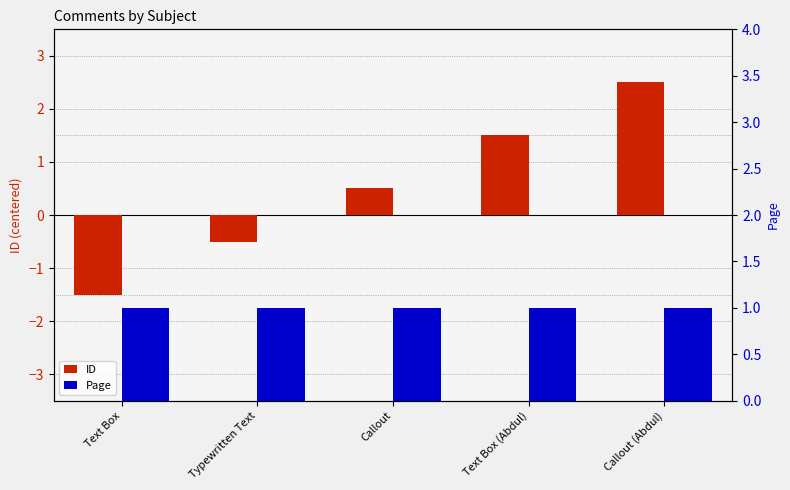

Reading left to right, list all the values displayed in this chart.

ID: -1.5	-0.5	0.5	1.5	2.5
Page: 1.0	1.0	1.0	1.0	1.0